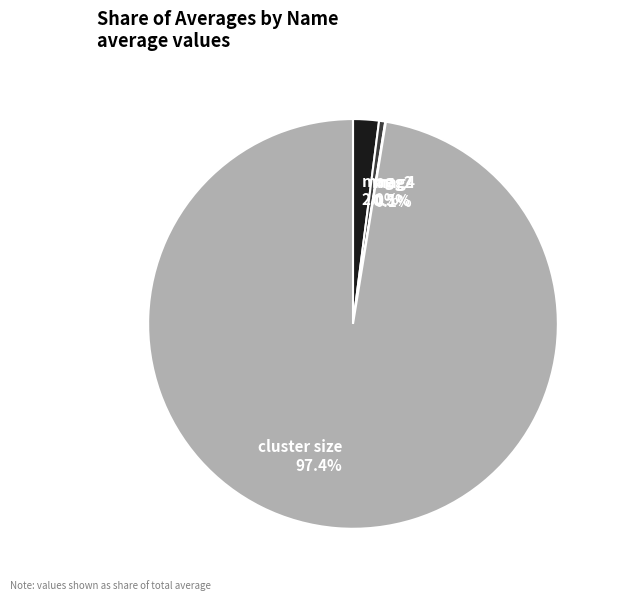

Which slice is the largest?

cluster size